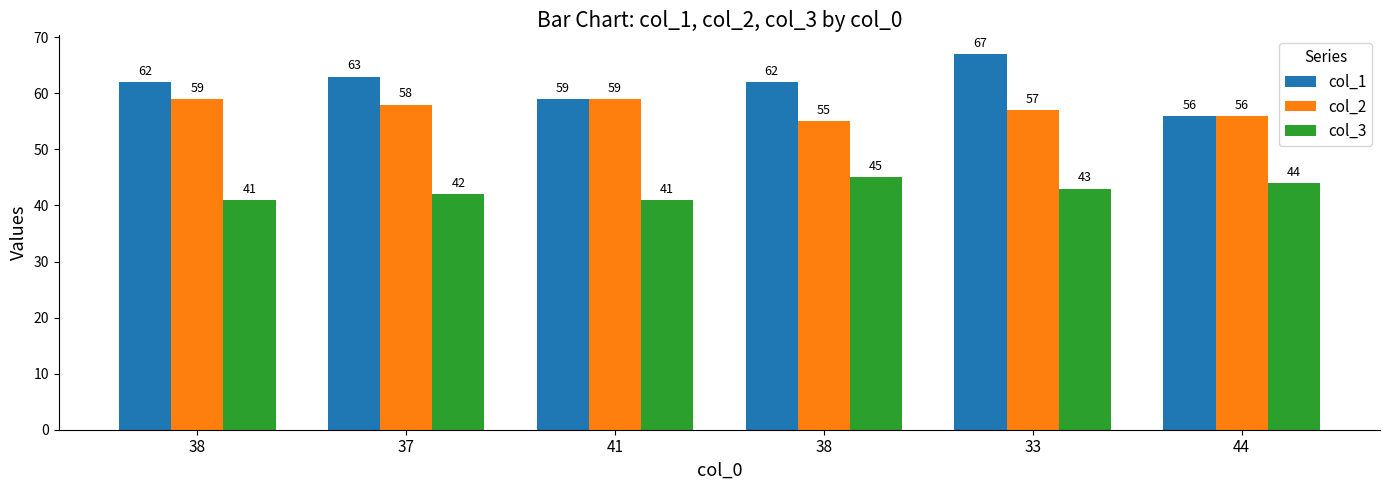

What are all the series names shown in the legend?

col_1, col_2, col_3